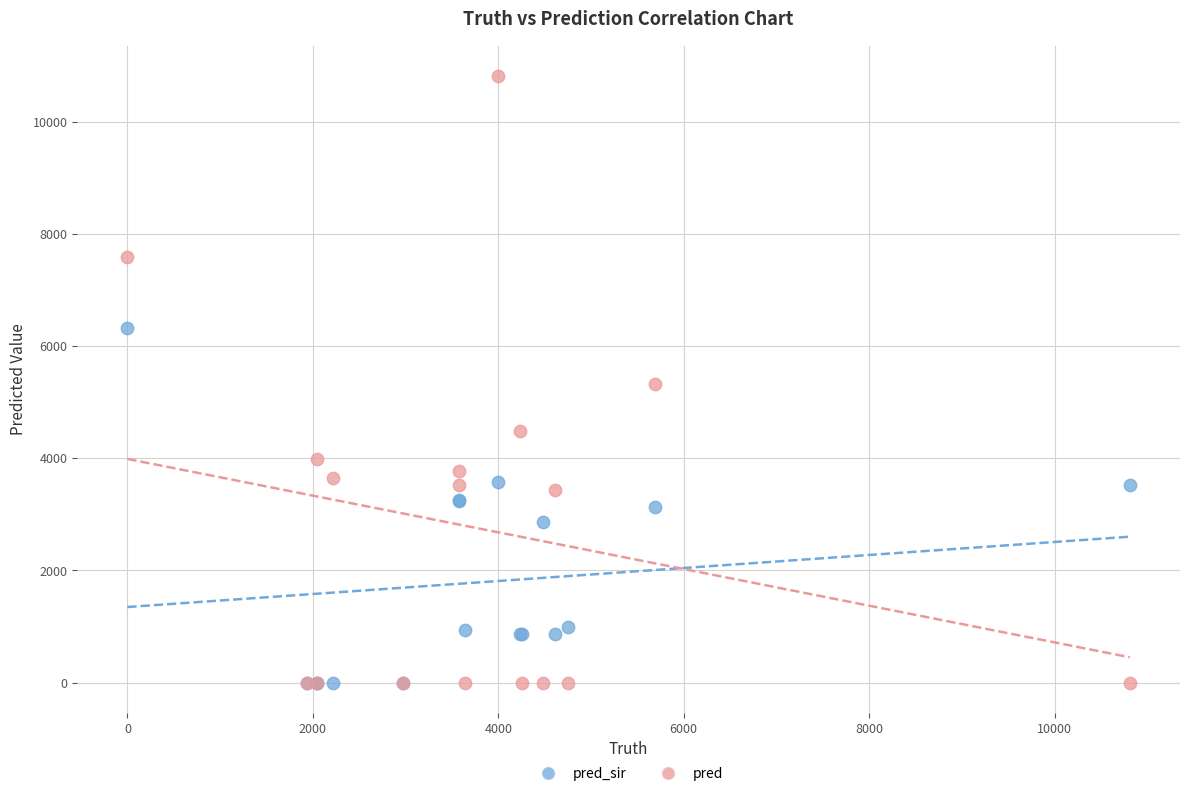

What are all the series names shown in the legend?

pred_sir, pred